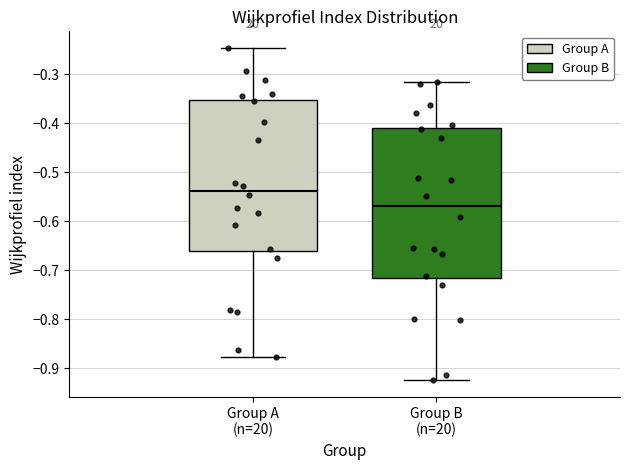

Reading left to right, read every box against the y-axis: the position of its median line, the range the box covers, and the ends of its whiskers. The values are not printed on the chart, so give them approximately, as read against the axis.

Group A (n=20): median -0.54, box -0.66 to -0.35, whiskers -0.88 to -0.25
Group B (n=20): median -0.57, box -0.72 to -0.41, whiskers -0.92 to -0.31